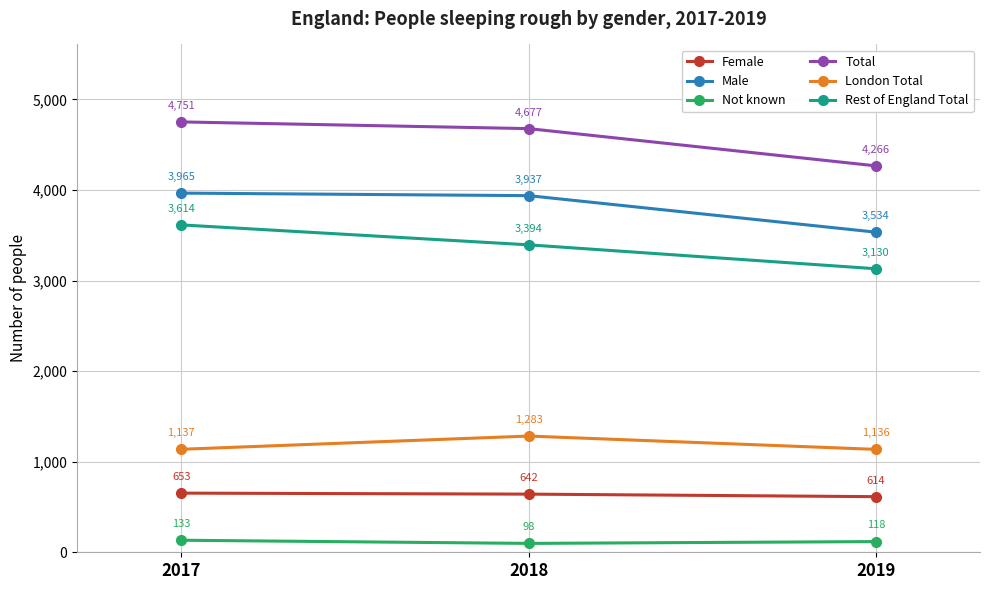

How many lines are shown in the chart?

6